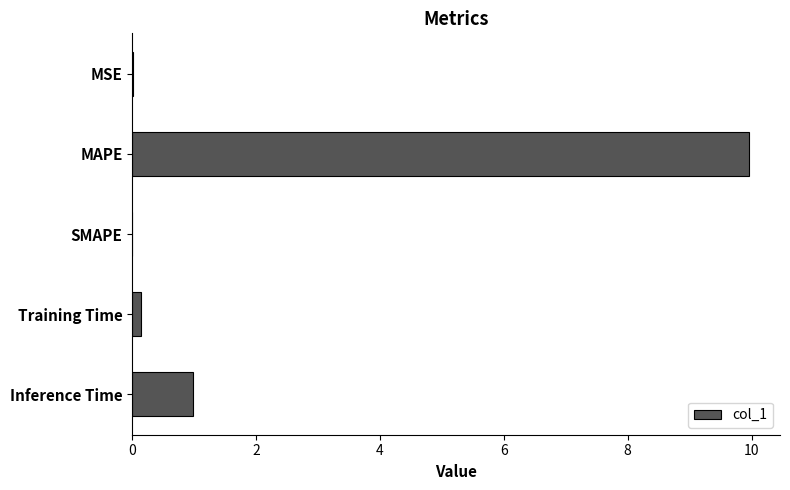

Is it true that the value at Inference Time is 1.3?

False